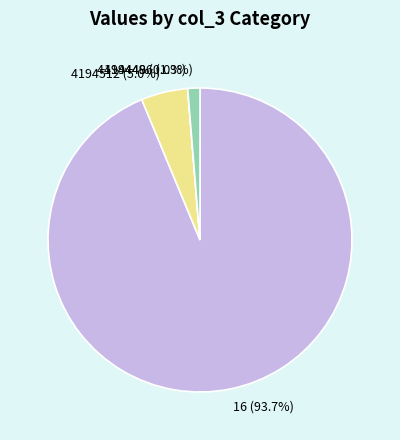

What percentage do 16 (93.7%) and 4194496 (1.3%) together represent?

95.0%